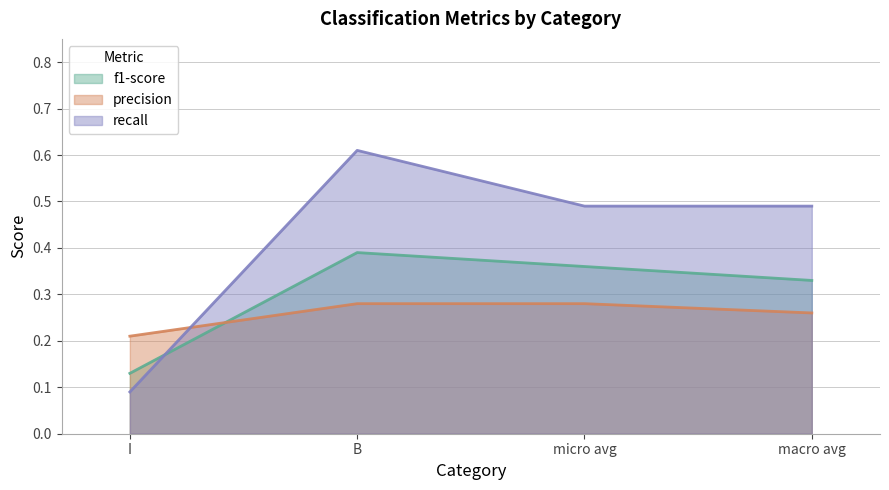

At which category is the sum across all series the highest?

B